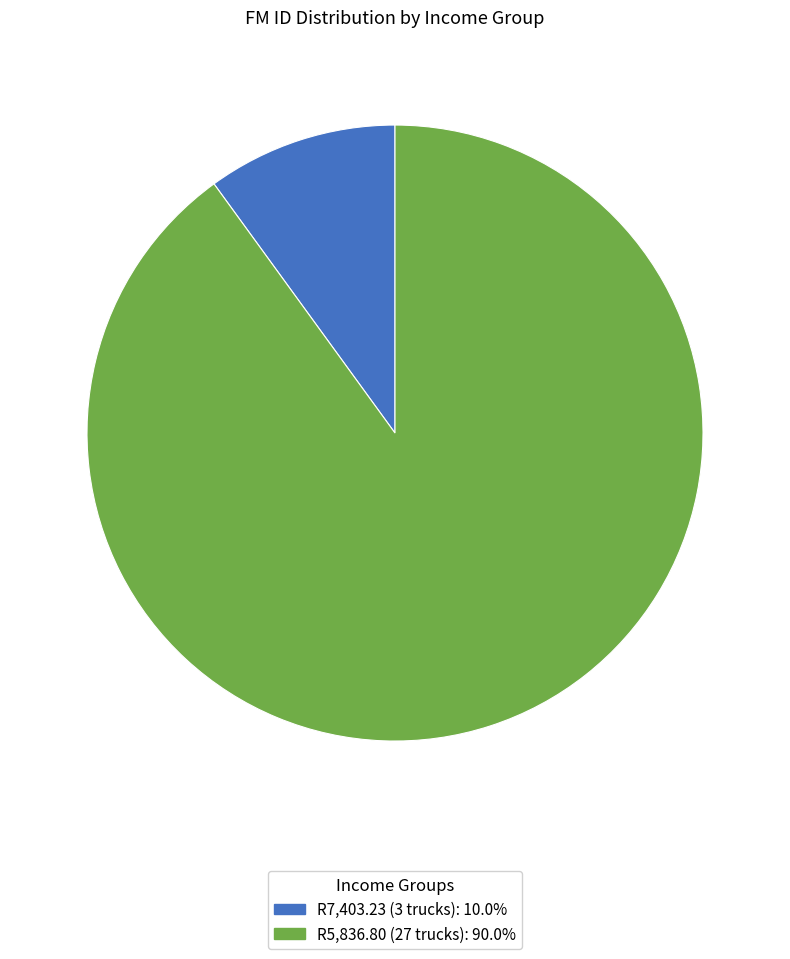

Is there a majority slice in this chart?

Yes